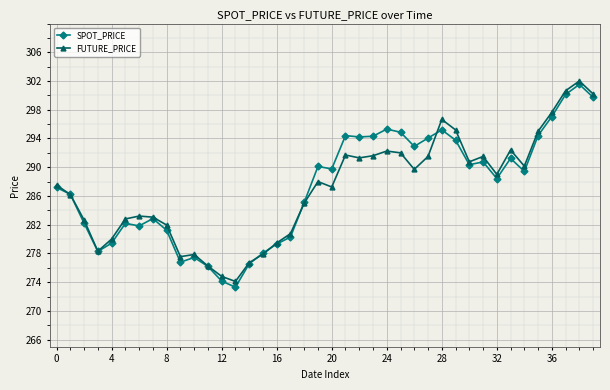

Which series has the widest spread of values?

SPOT_PRICE